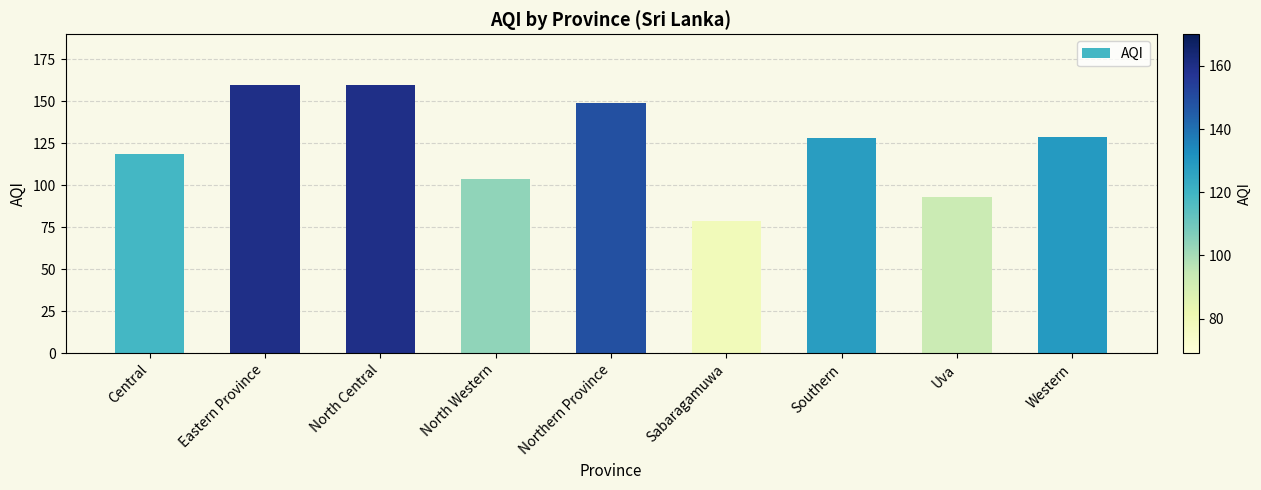

Reading right to left, transcribe all the data shown in this chart.

Western=129	Uva=93	Southern=128	Sabaragamuwa=79	Northern Province=149	North Western=104	North Central=160	Eastern Province=160	Central=119